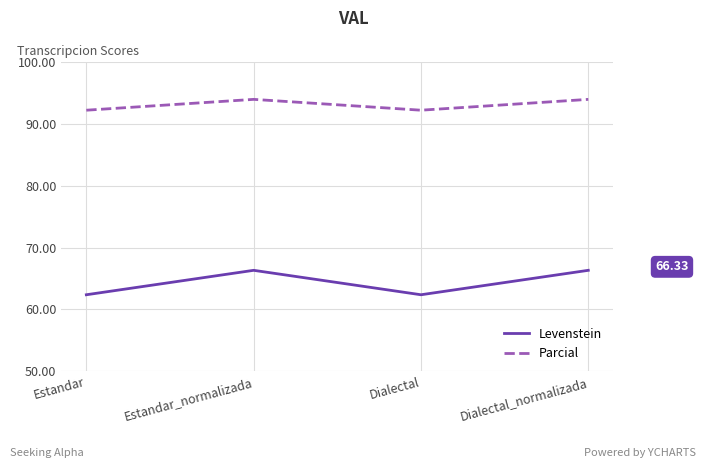

True or false: Parcial and Levenstein cross at least once.

False